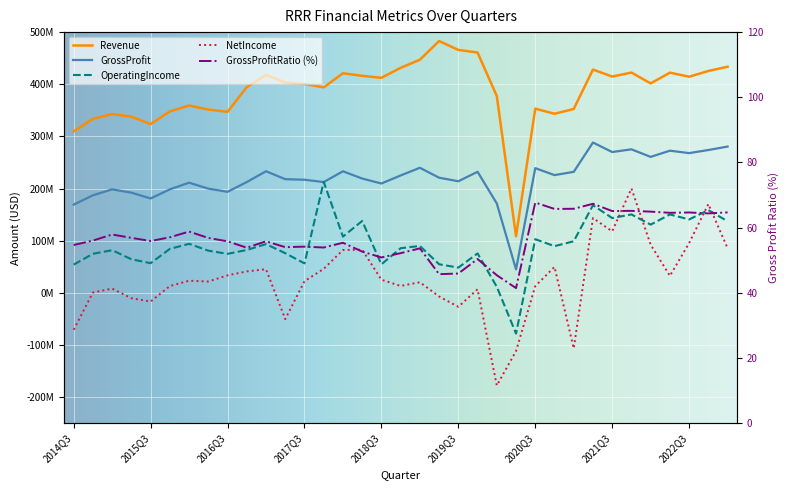

Which has a higher value, 2017Q3 or 2019Q4?

2017Q3